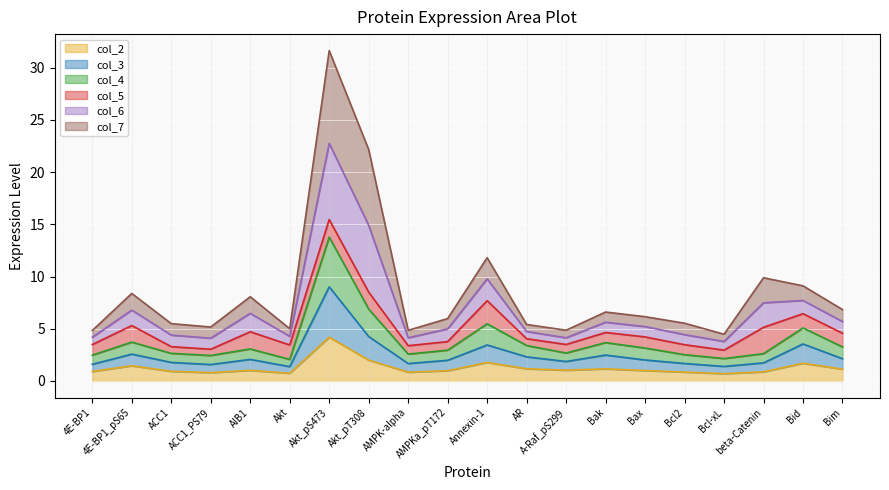

True or false: col_3 and col_6 cross at least once.

False